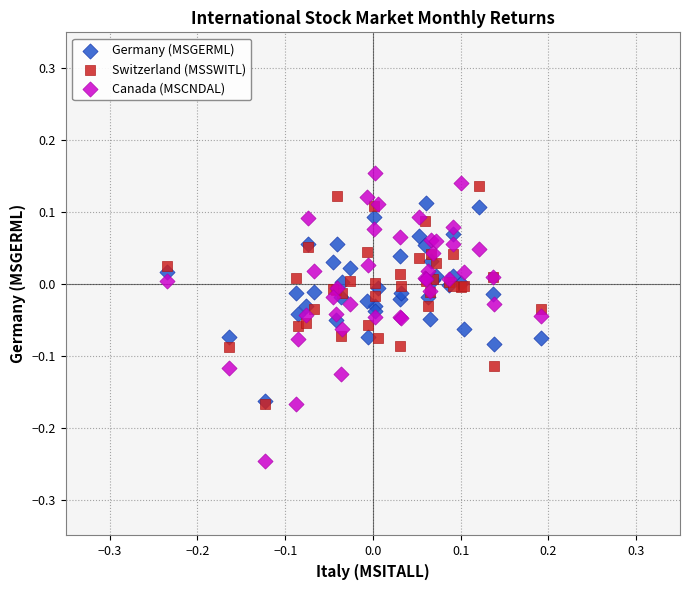

Which series has the widest spread of Y values?

Canada (MSCNDAL)